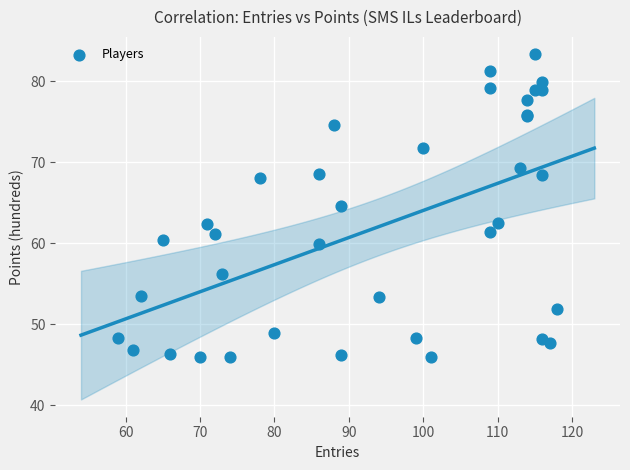

What Y value in the scatter plot is closest to 64?

64.6